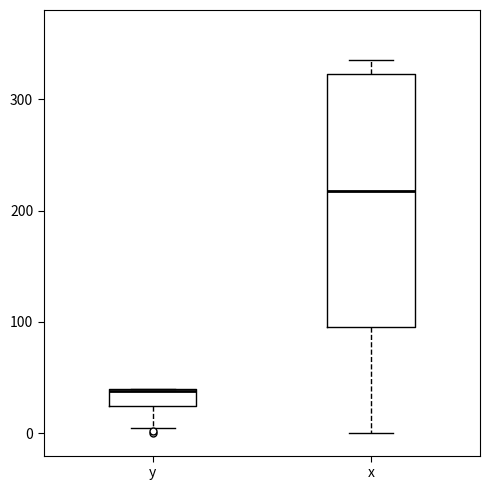

Which box is the tallest, from its lower edge to its upper edge?

x